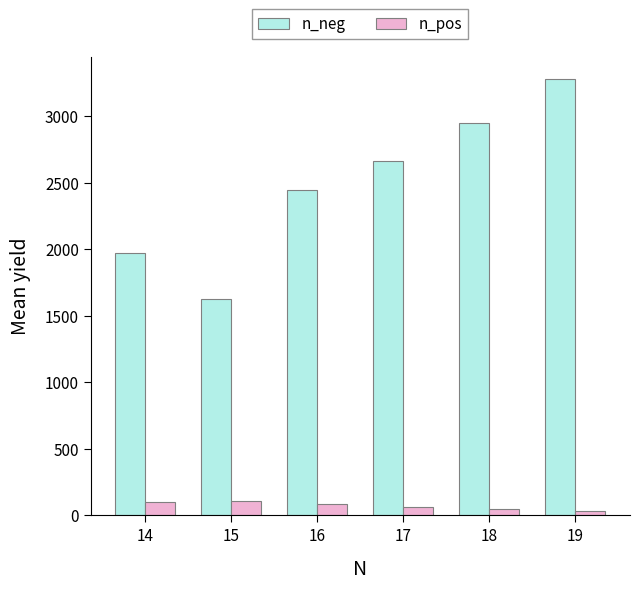

Which label corresponds to the largest value in the chart?

19